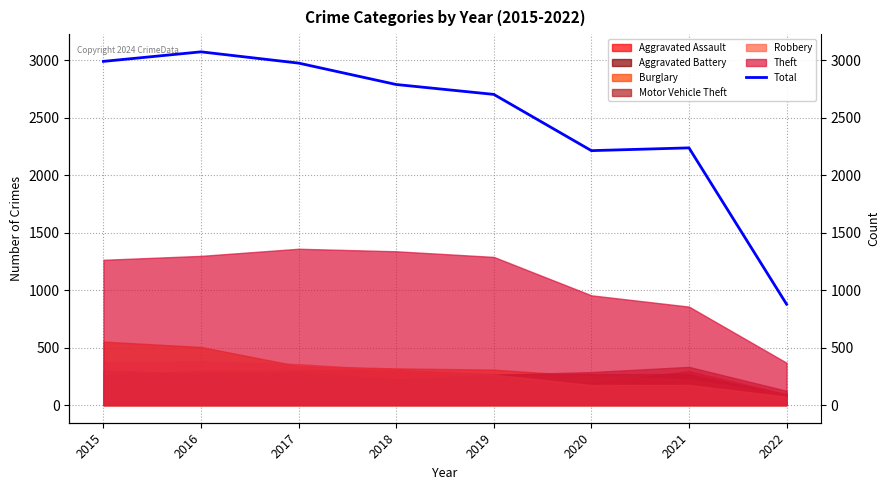

Count the number of categories in the chart.

8